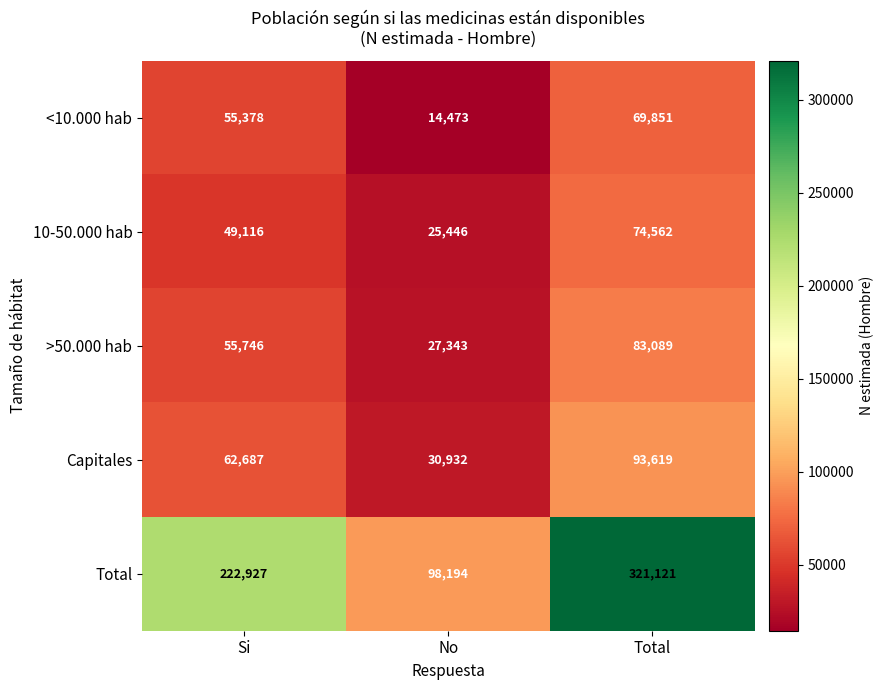

Reading left to right, list all the values displayed in this chart.

<10.000 hab: 55378	14473	69851
10-50.000 hab: 49116	25446	74562
>50.000 hab: 55746	27343	83089
Capitales: 62687	30932	93619
Total: 222927	98194	321121